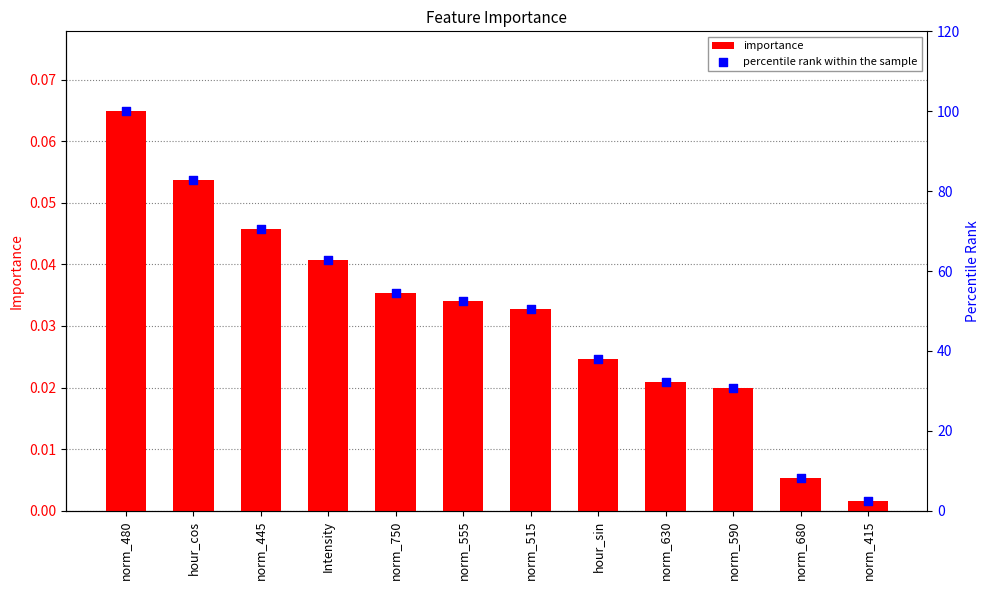

Which series has the widest spread of Y values?

percentile rank within the sample